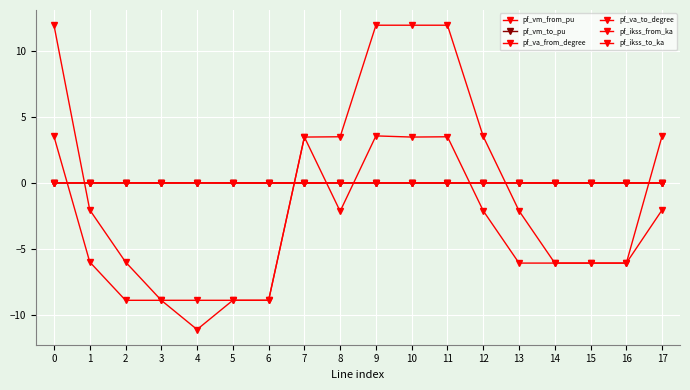

Is this an area chart (filled region under the line)?

No